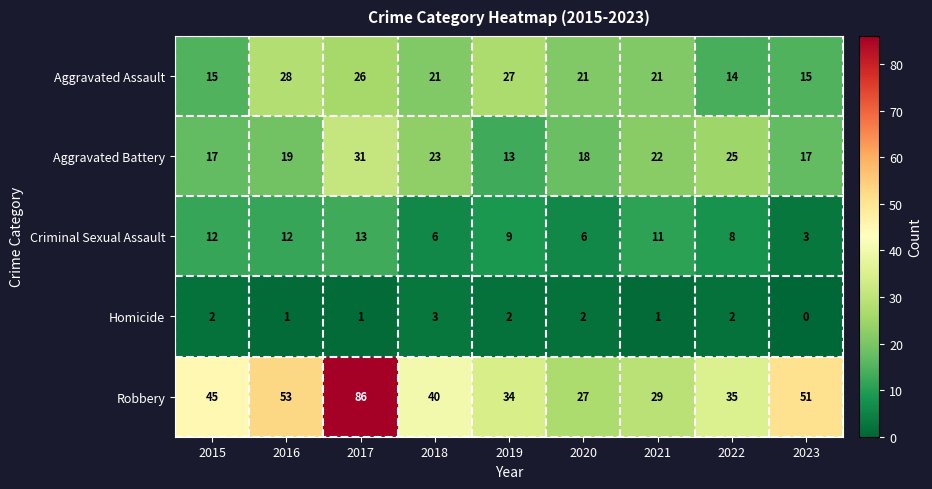

Is it true that Robbery equals 140 at 2017?

False